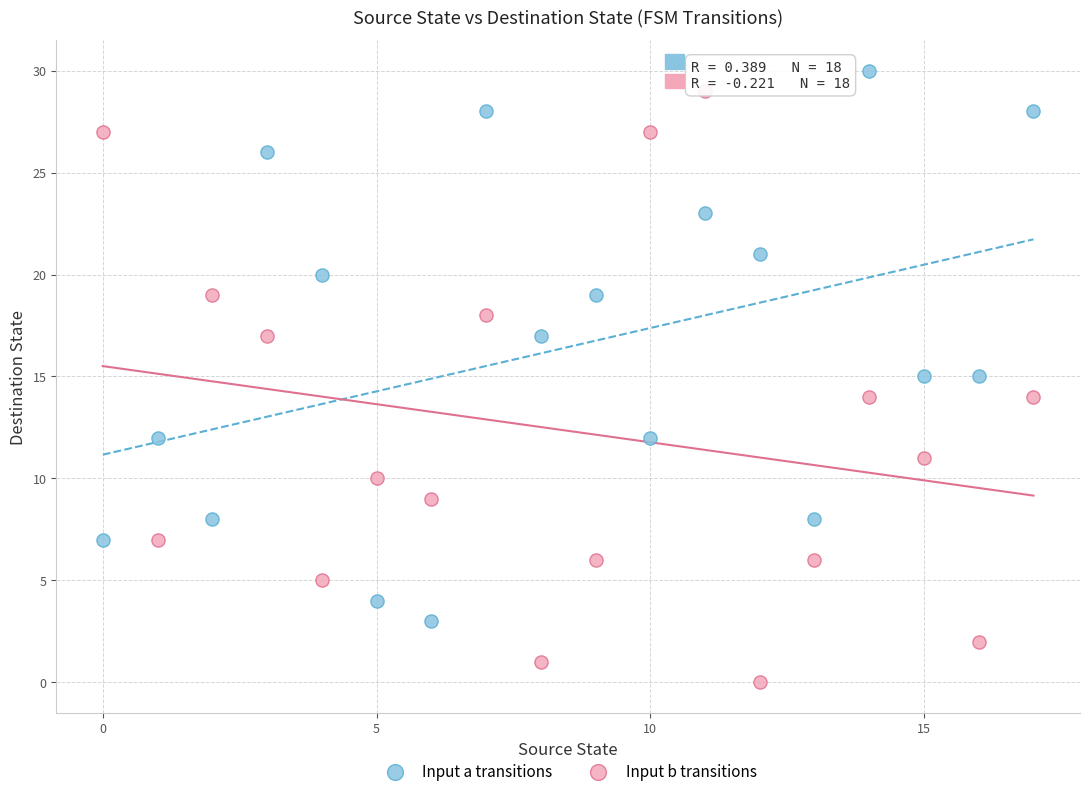

Which series has the widest spread of Y values?

Input b transitions